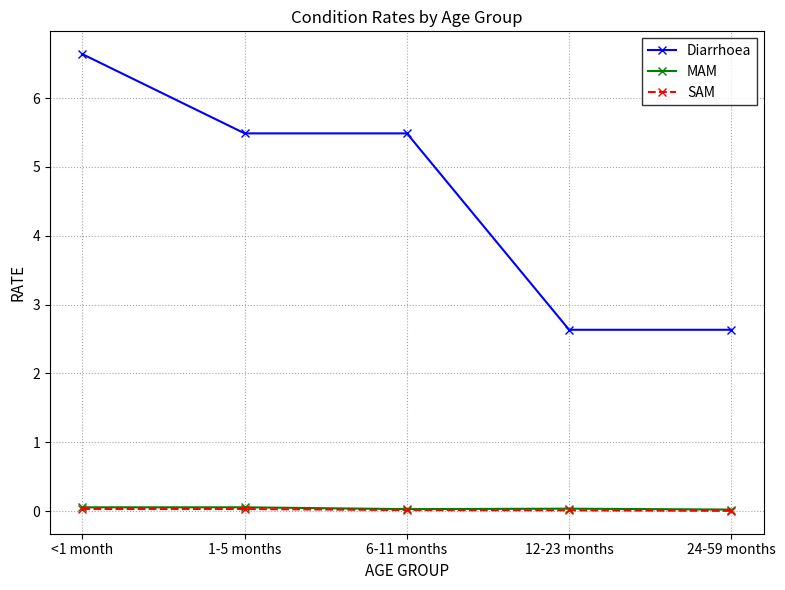

Is the value of SAM at <1 month greater than the value of Diarrhoea at <1 month?

No